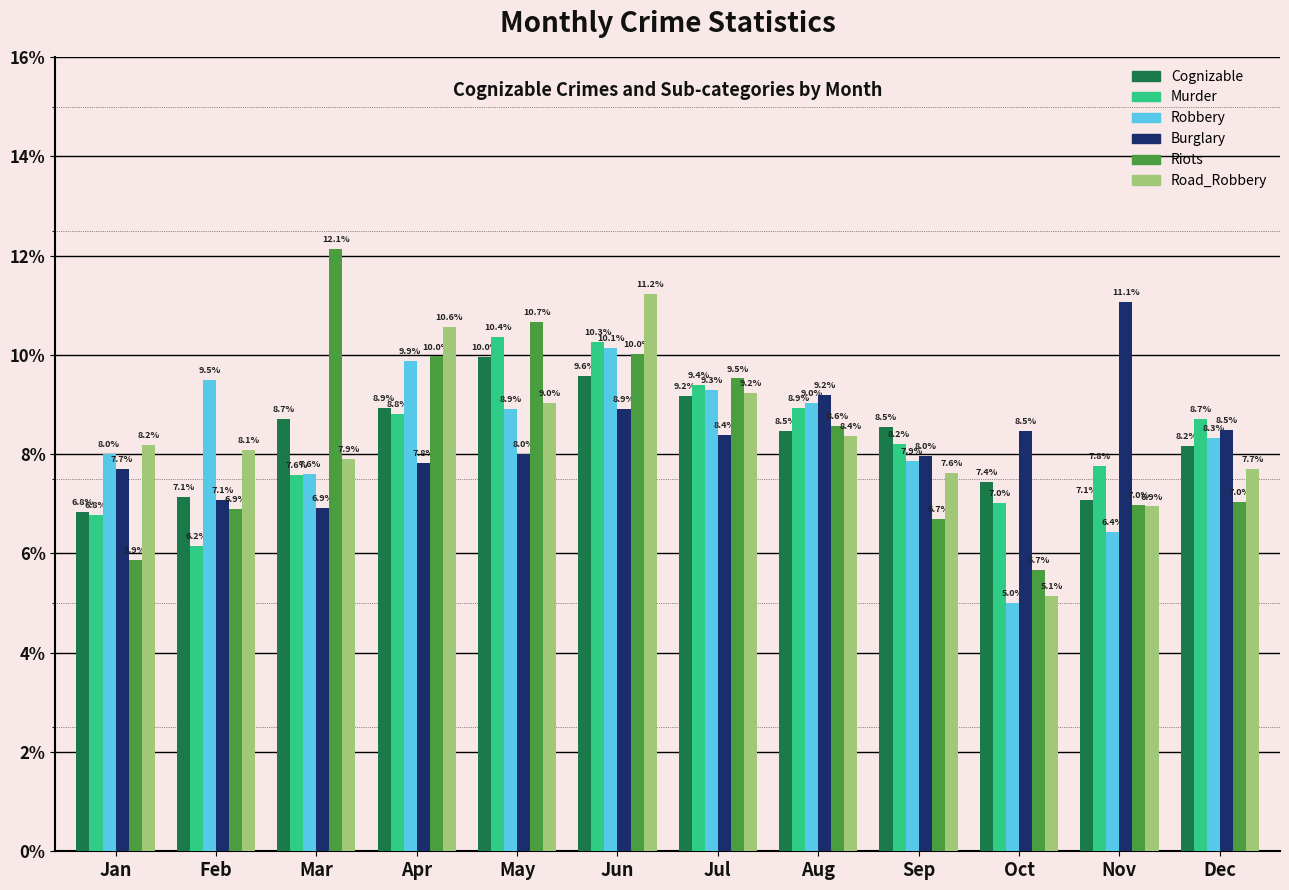

What is the highest value of the Road_Robbery series?

11.2